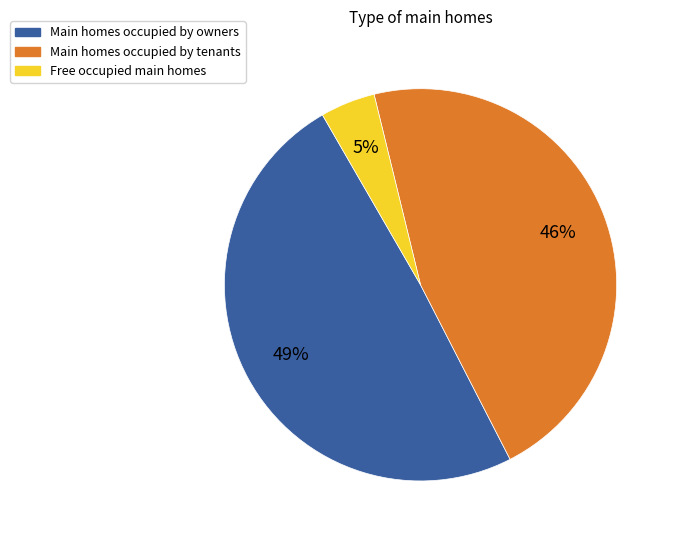

Is there a majority slice in this chart?

No